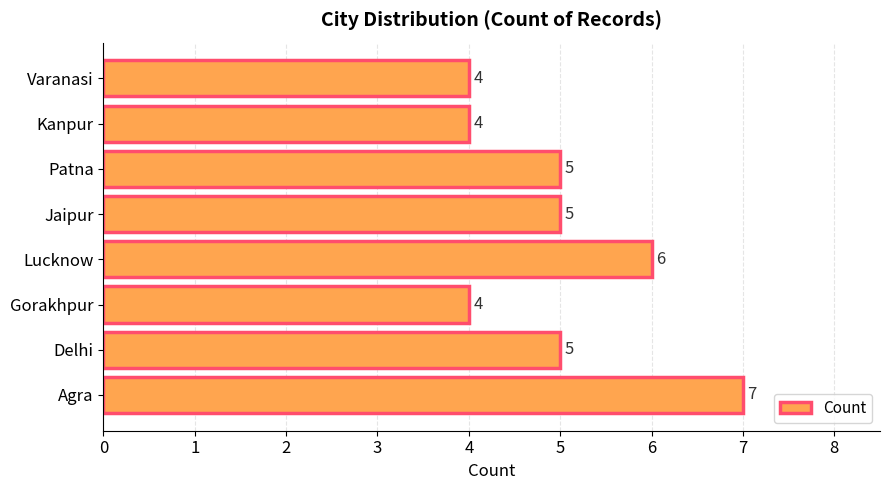

Count the values in the range 4 to 6.

7